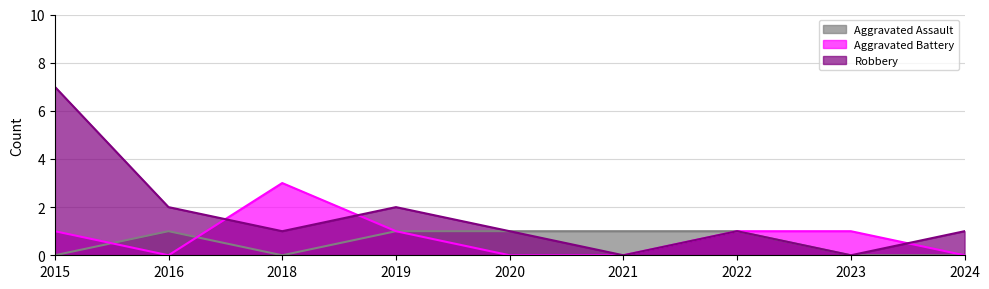

In Robbery, how many points are higher than both neighbors (excluding endpoints)?

2